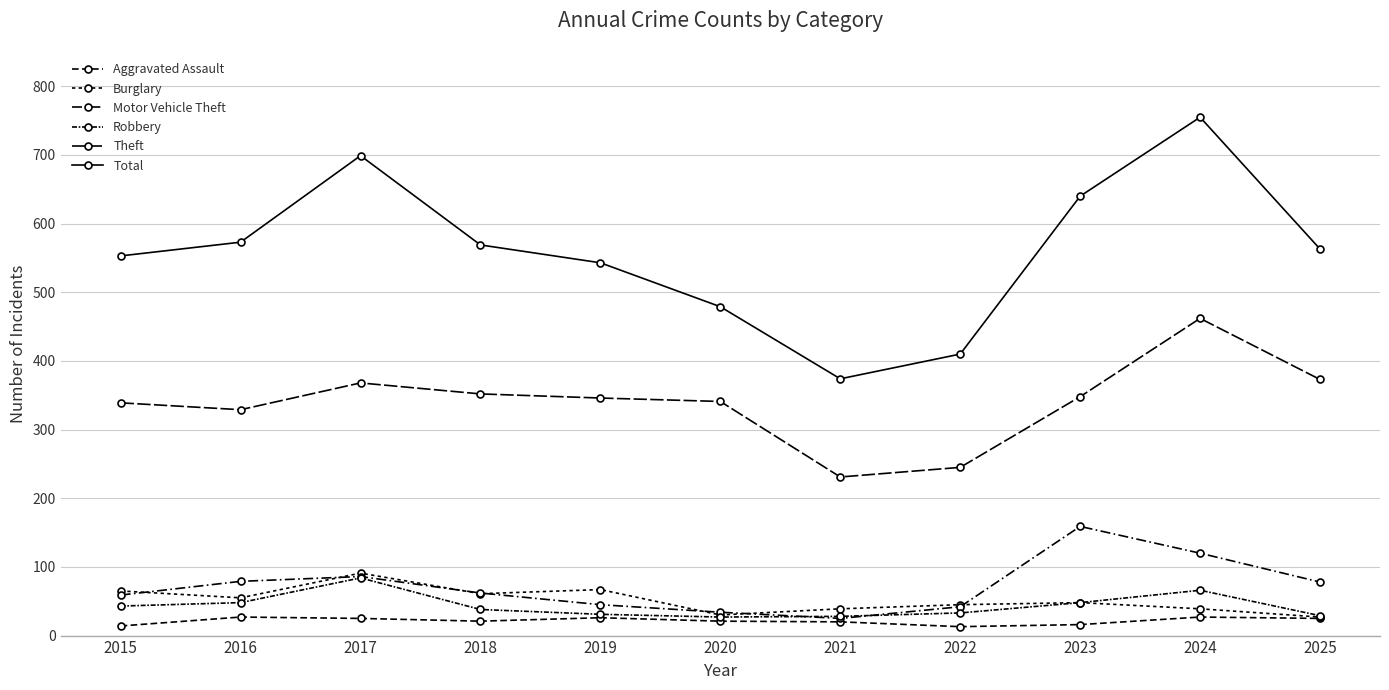

What is the value of the Burglary point at the 11th from the left?

27